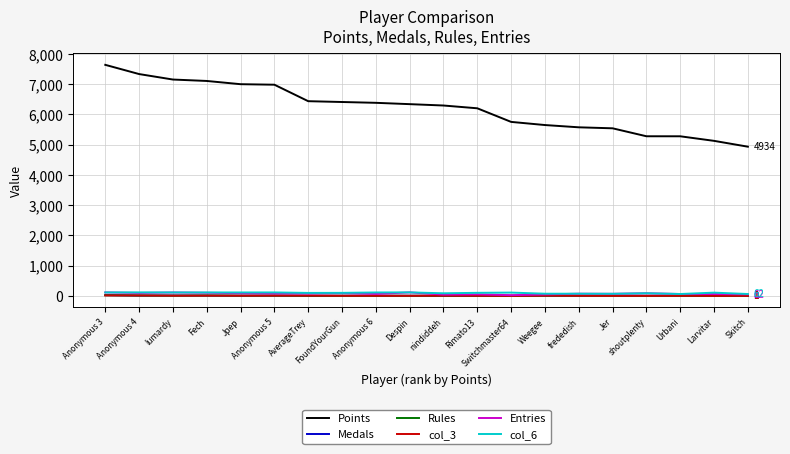

True or false: Points and col_6 intersect in this chart.

False